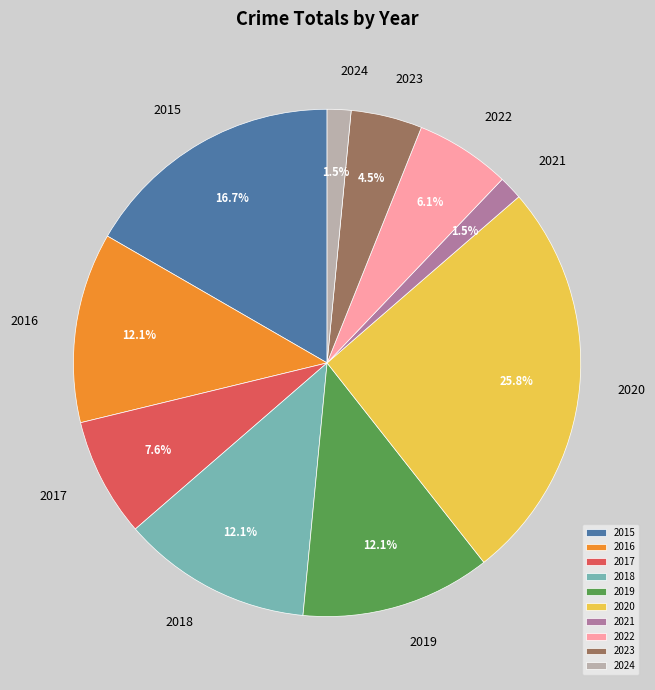

Is it true that 2016 is 1% of the pie?

False